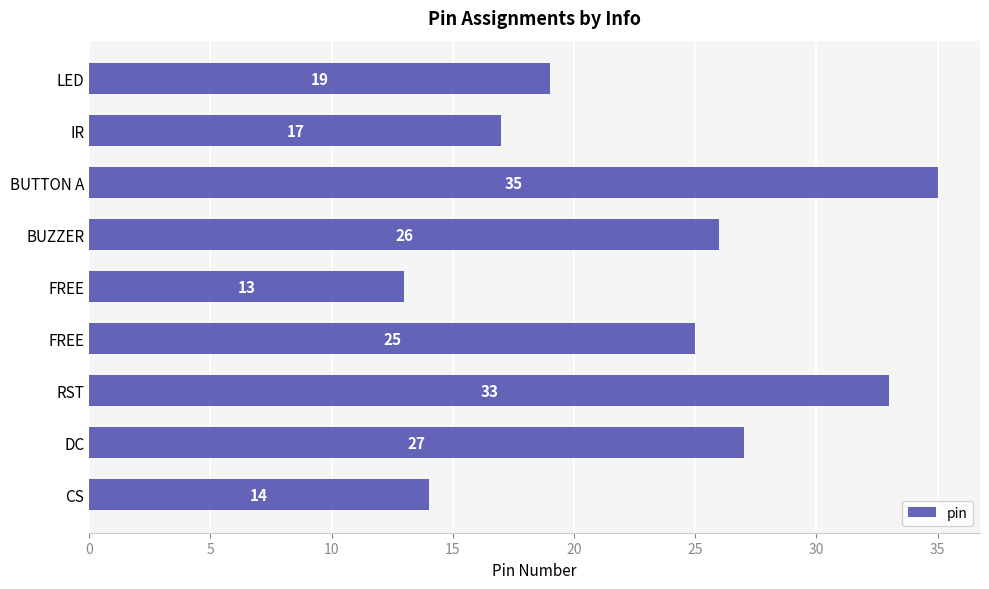

What is the difference between the second highest and minimum values?

20